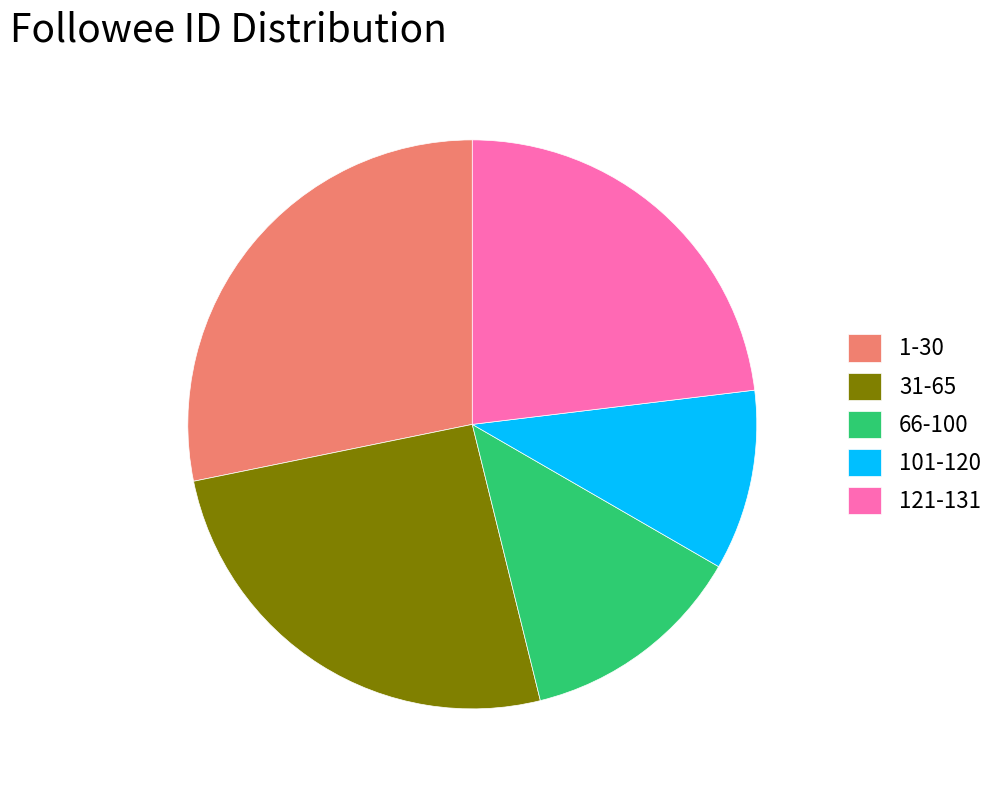

Does 66-100 represent more than half of the total?

No